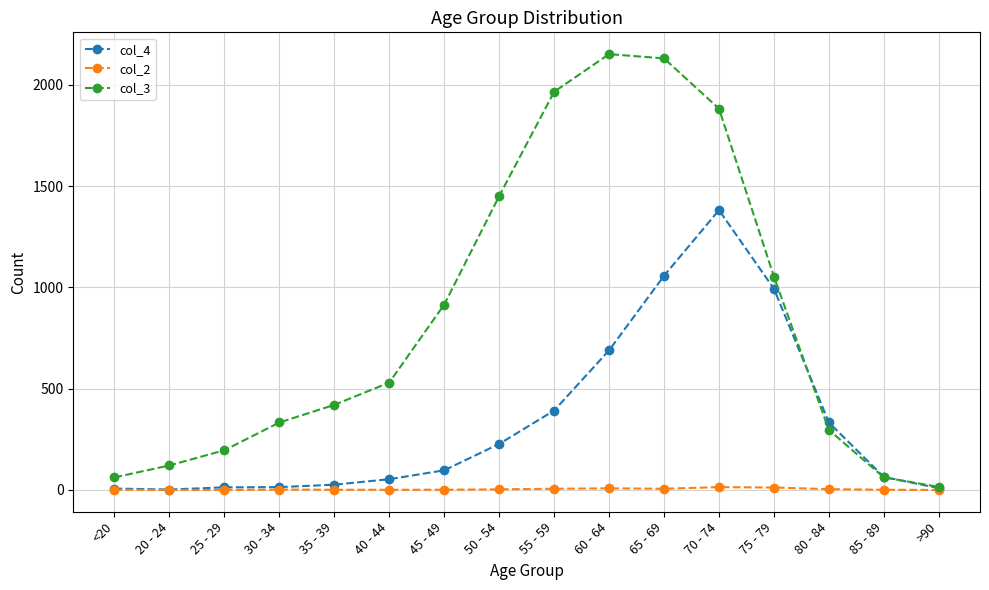

List the series in order of their overall mean, lowest first.

col_2, col_4, col_3